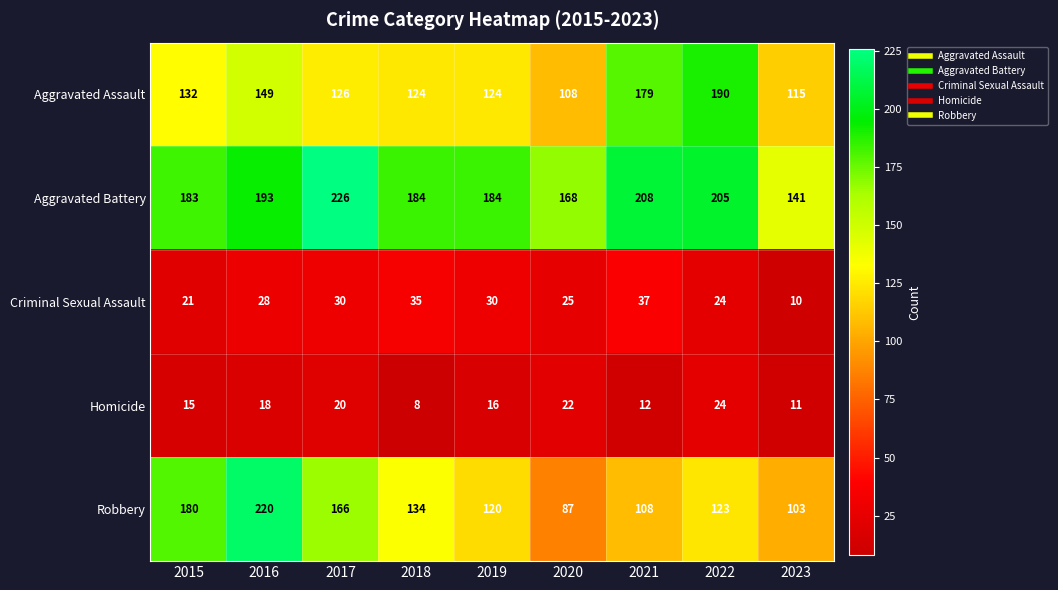

What is the spread (max minus min) of values at 2015?

168